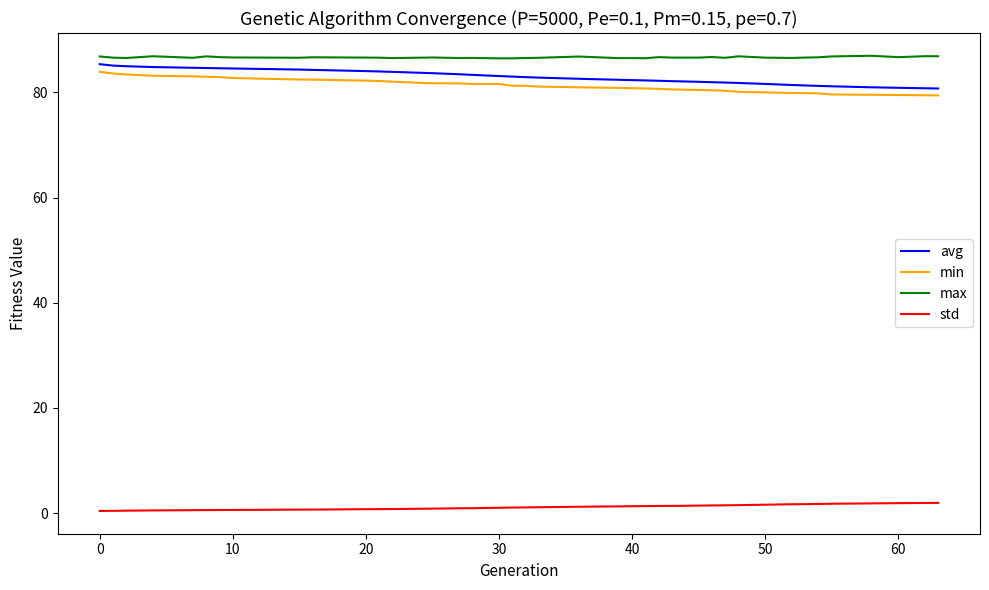

List the series in order of their peak value, lowest first.

std, min, avg, max